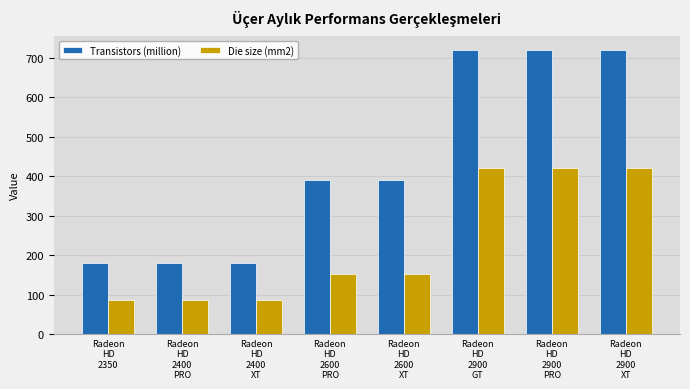

Which series has the largest range (max minus min)?

Transistors (million)